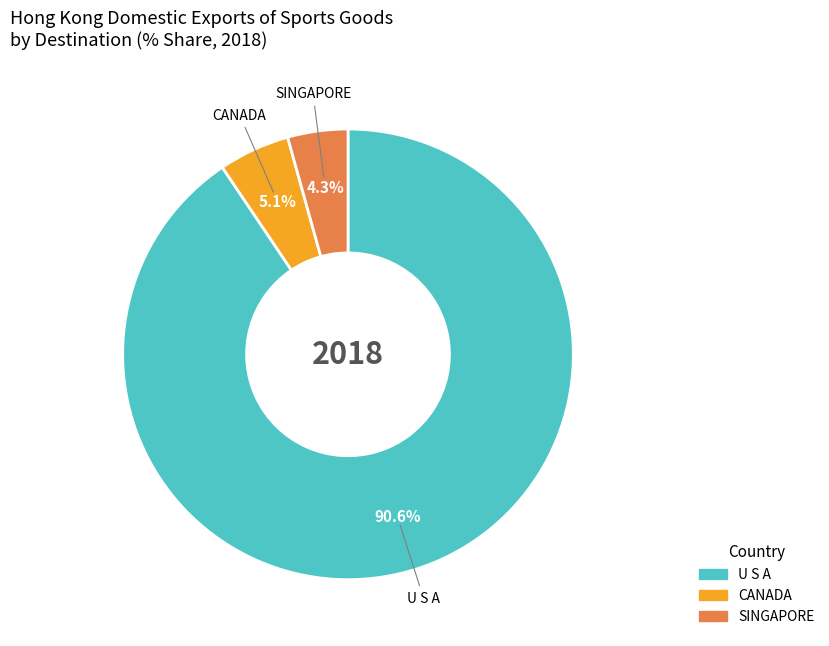

Does any single category account for the majority?

Yes